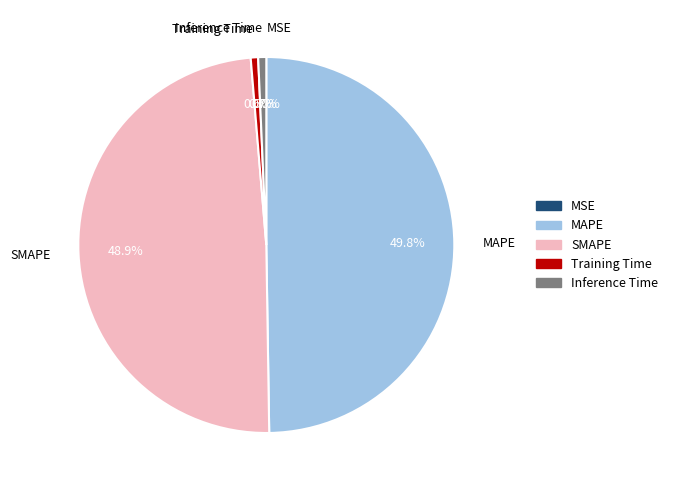

Which category has the biggest portion of the pie?

MAPE